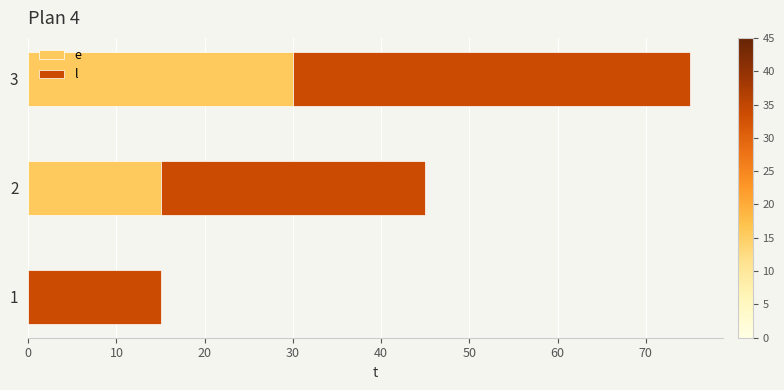

What is the total value across all series at 2?

45